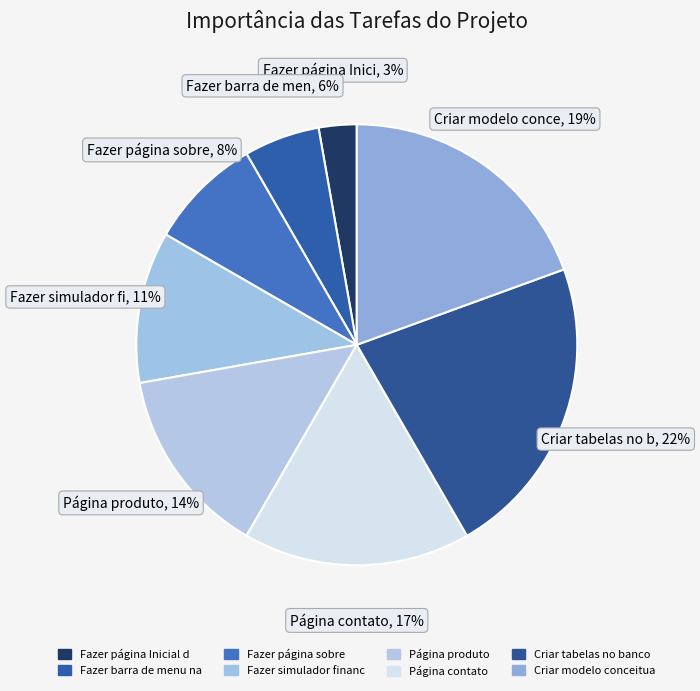

How many slices are in this pie chart?

8